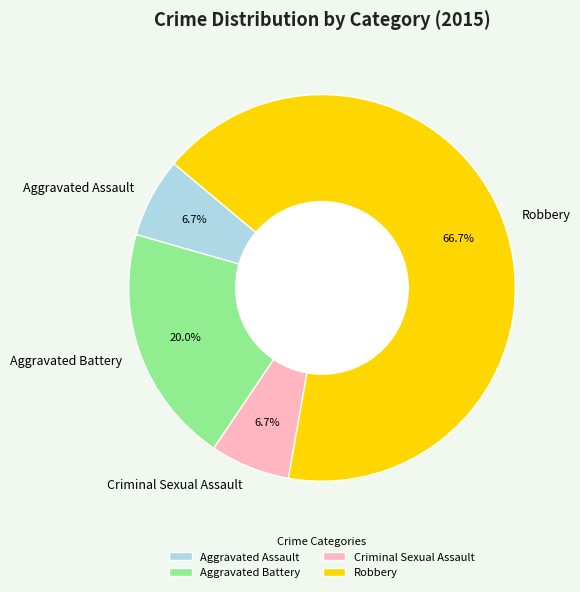

What is the largest slice in the pie chart?

Robbery